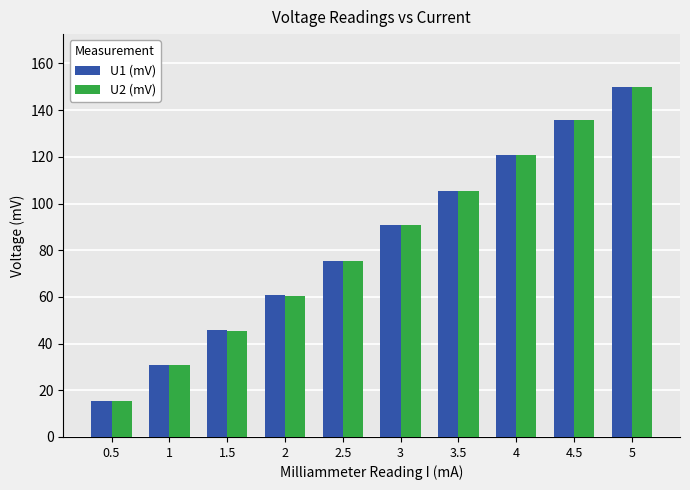

What is the total value across all series at 0.5?

30.9